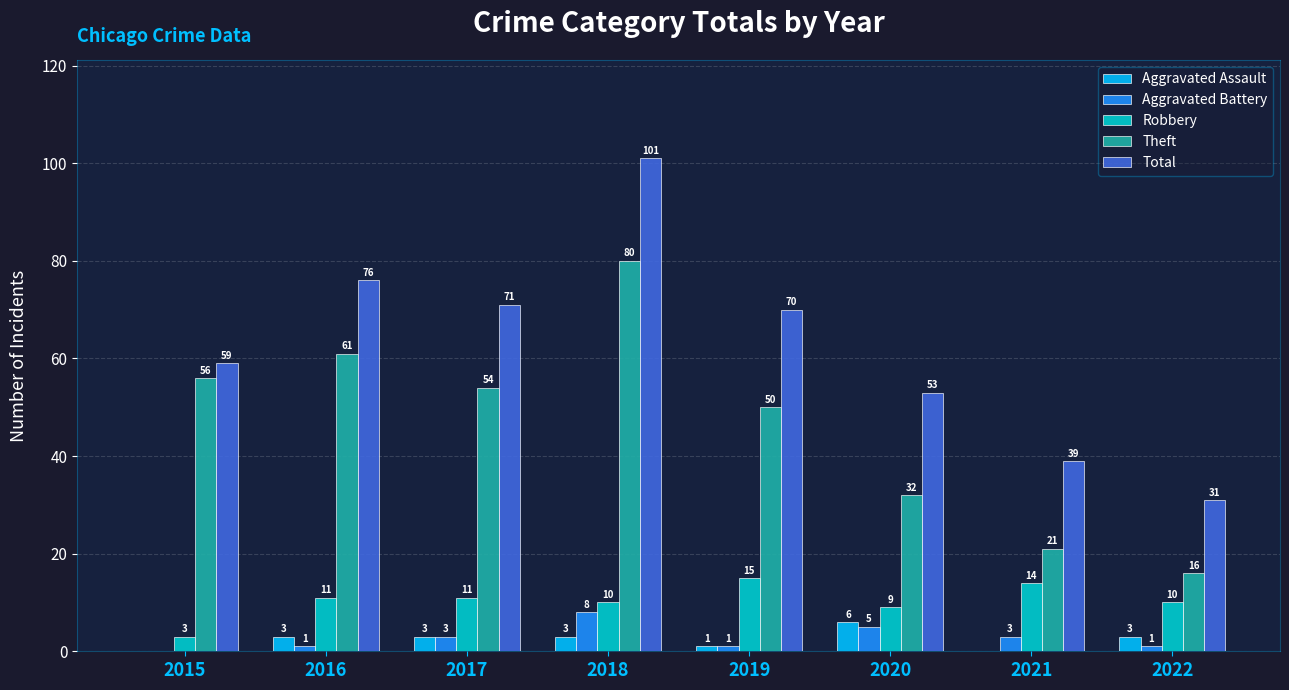

Is the value of Aggravated Assault at 2021 greater than the value of Total at 2018?

No